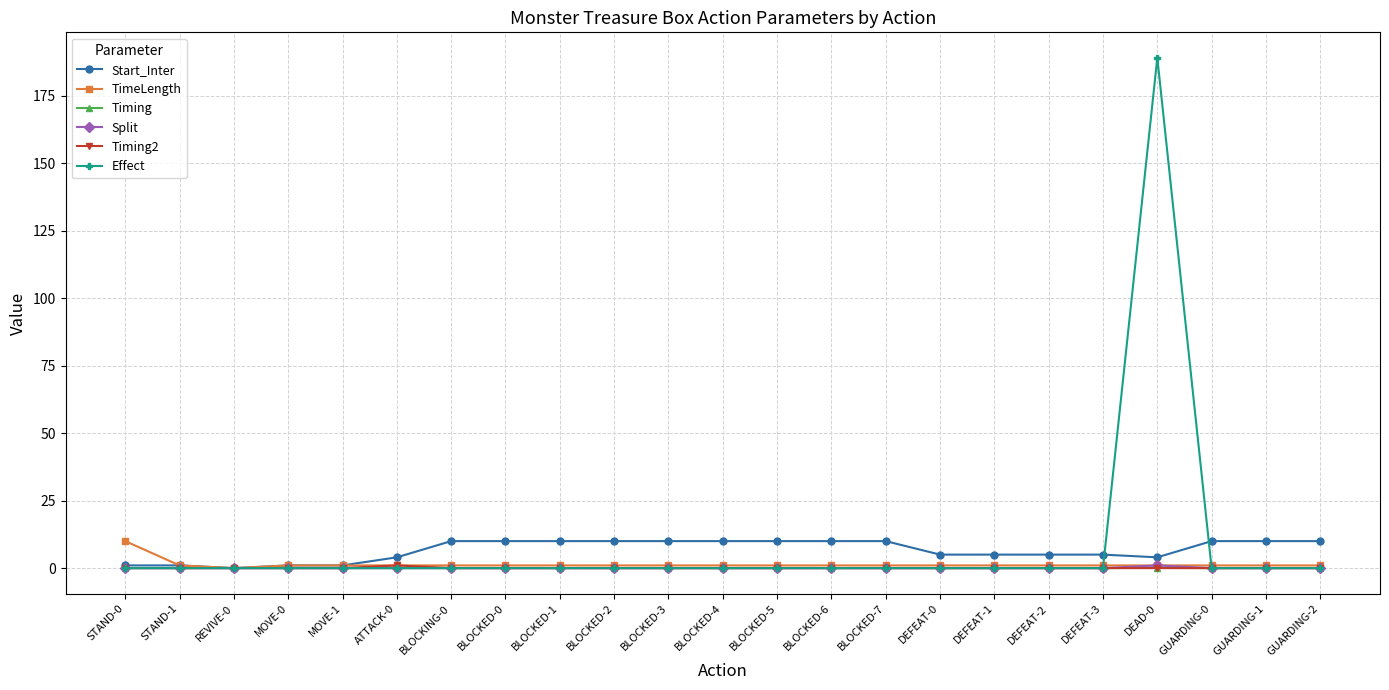

What is the label of the 17th point from the right?

BLOCKING-0